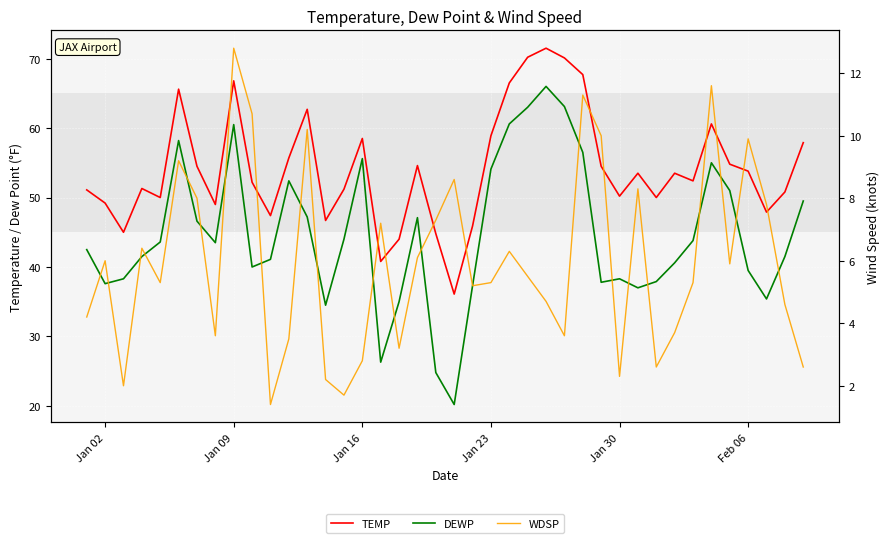

How many interior local valleys does the WDSP series have?

11